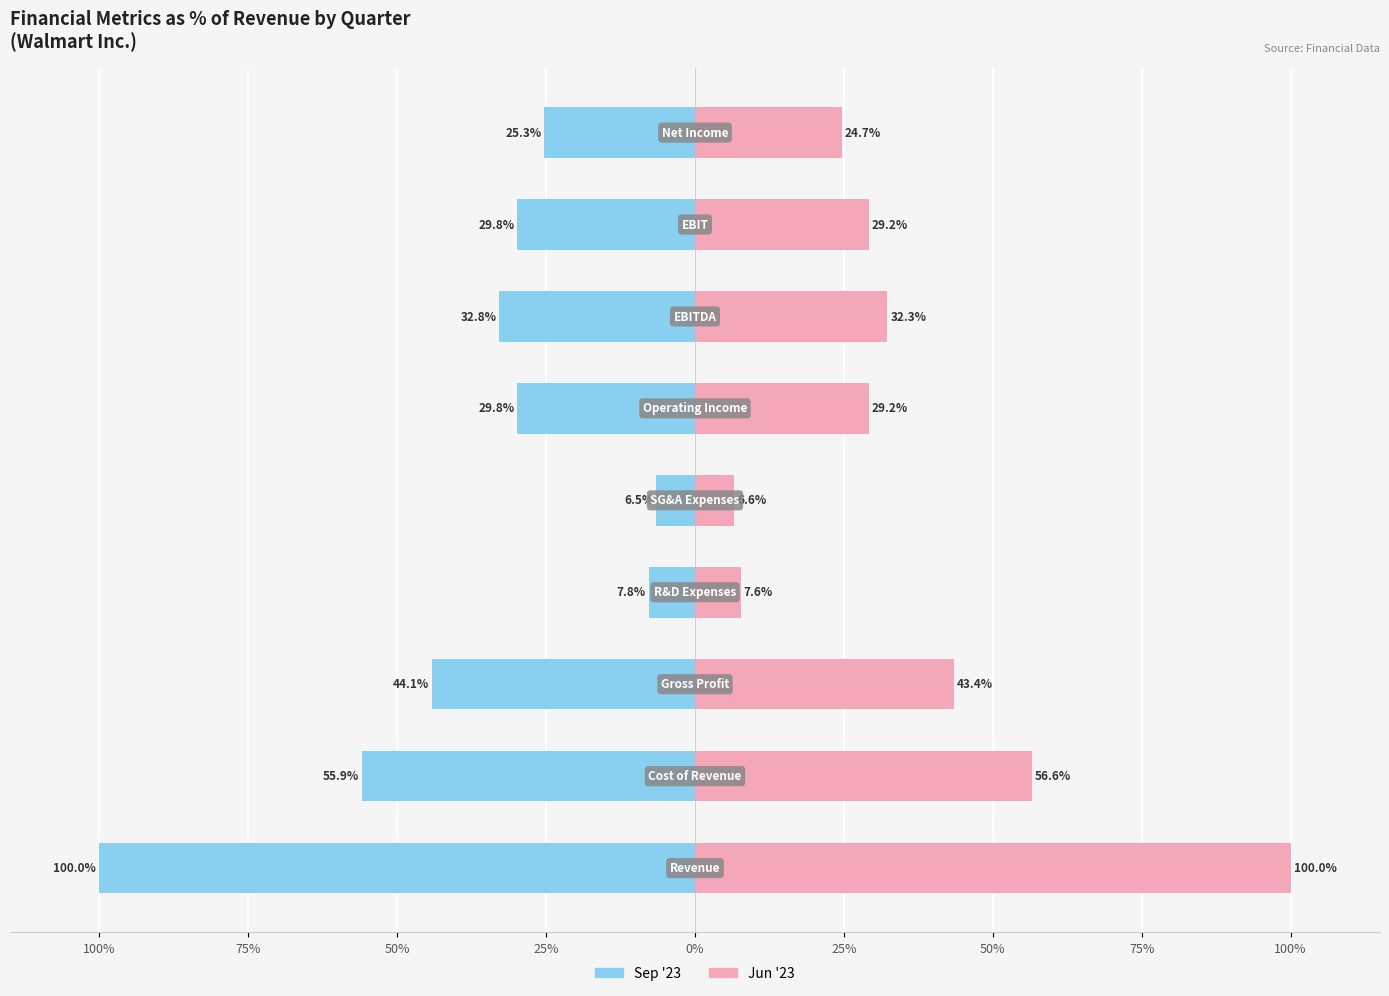

Rank the series by their maximum value, from highest to lowest.

Jun '23, Sep '23